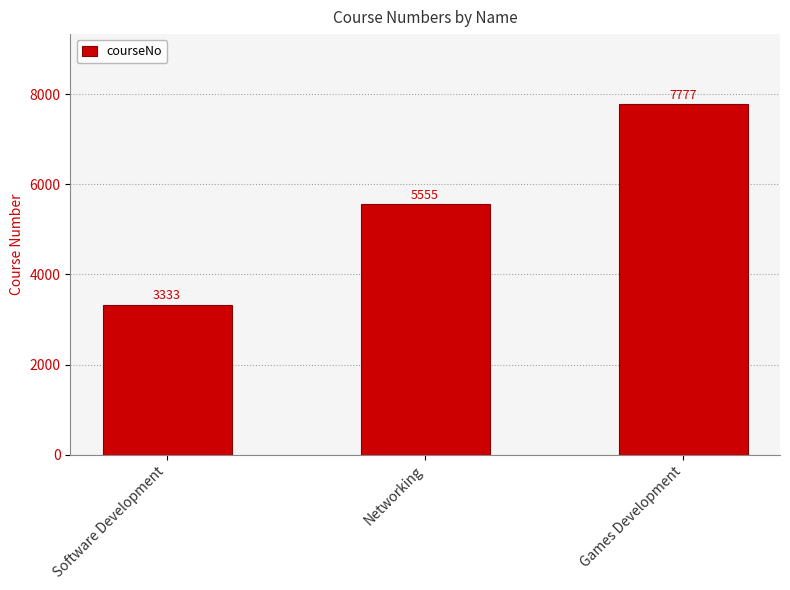

Which label corresponds to the largest value in the chart?

Games Development